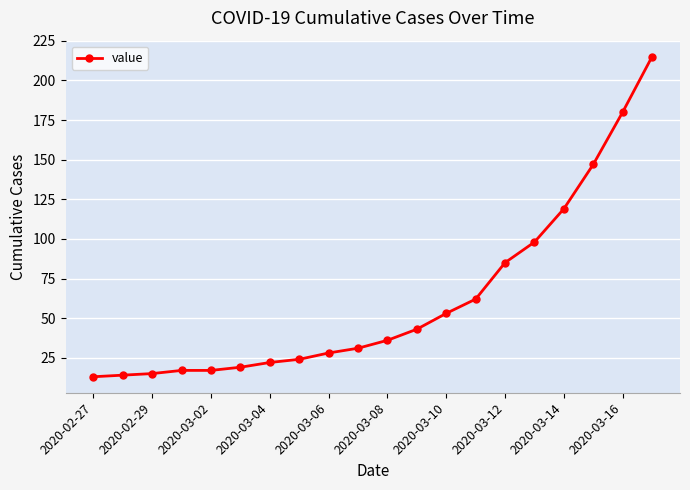

What is the smallest value displayed?

13